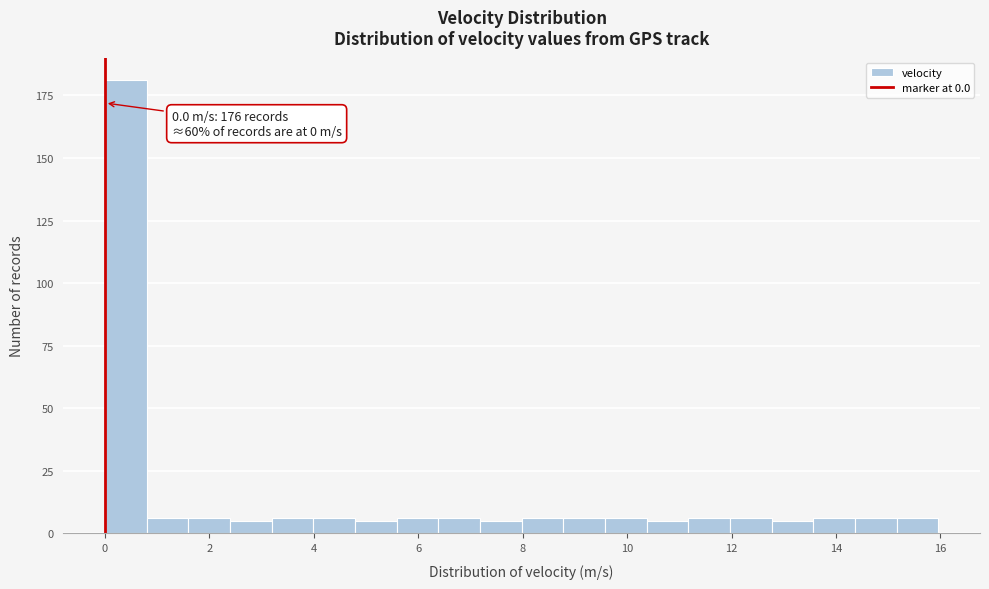

Read against the x-axis, roughly where is the centre of the tallest bar?

0.4